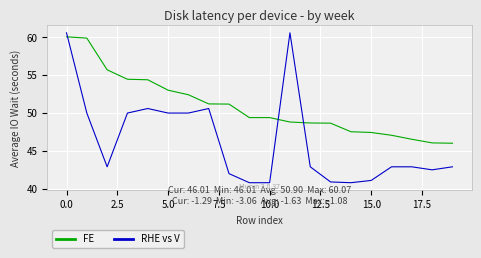

What is the smallest value displayed?

40.8